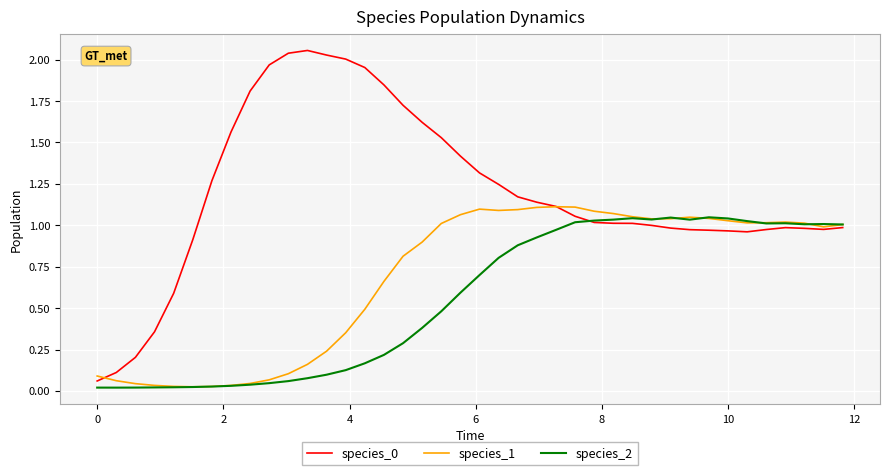

How many lines are shown in the chart?

3